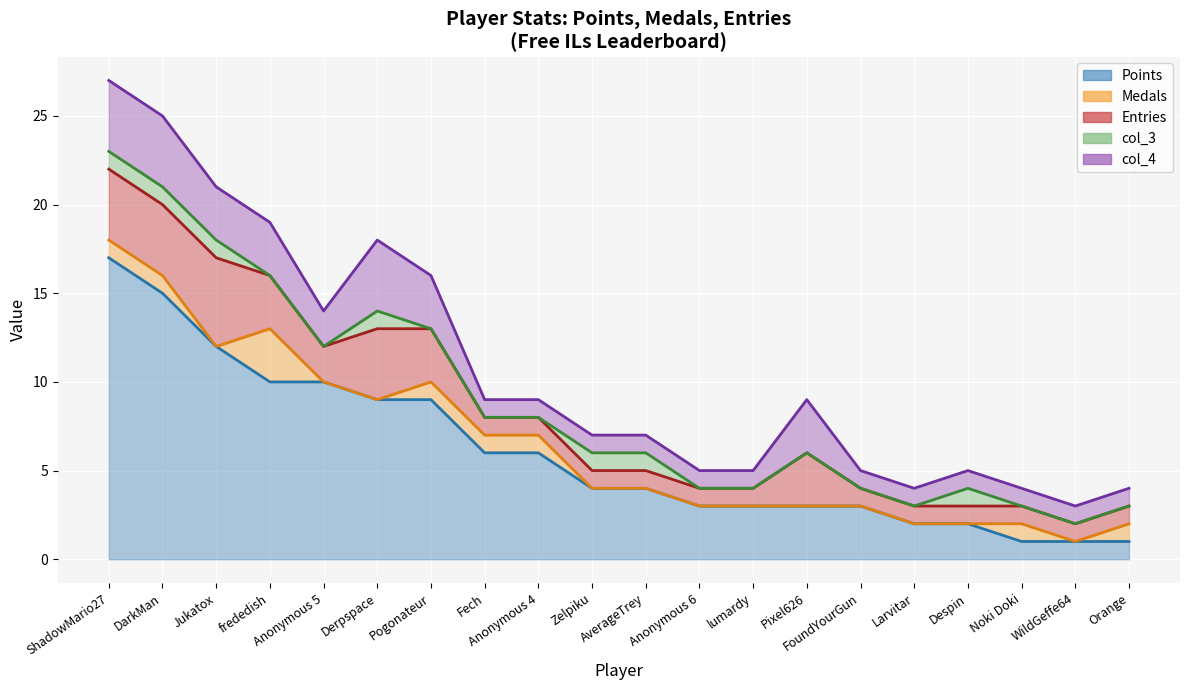

What are all the series names shown in the legend?

Points, Medals, Entries, col_3, col_4